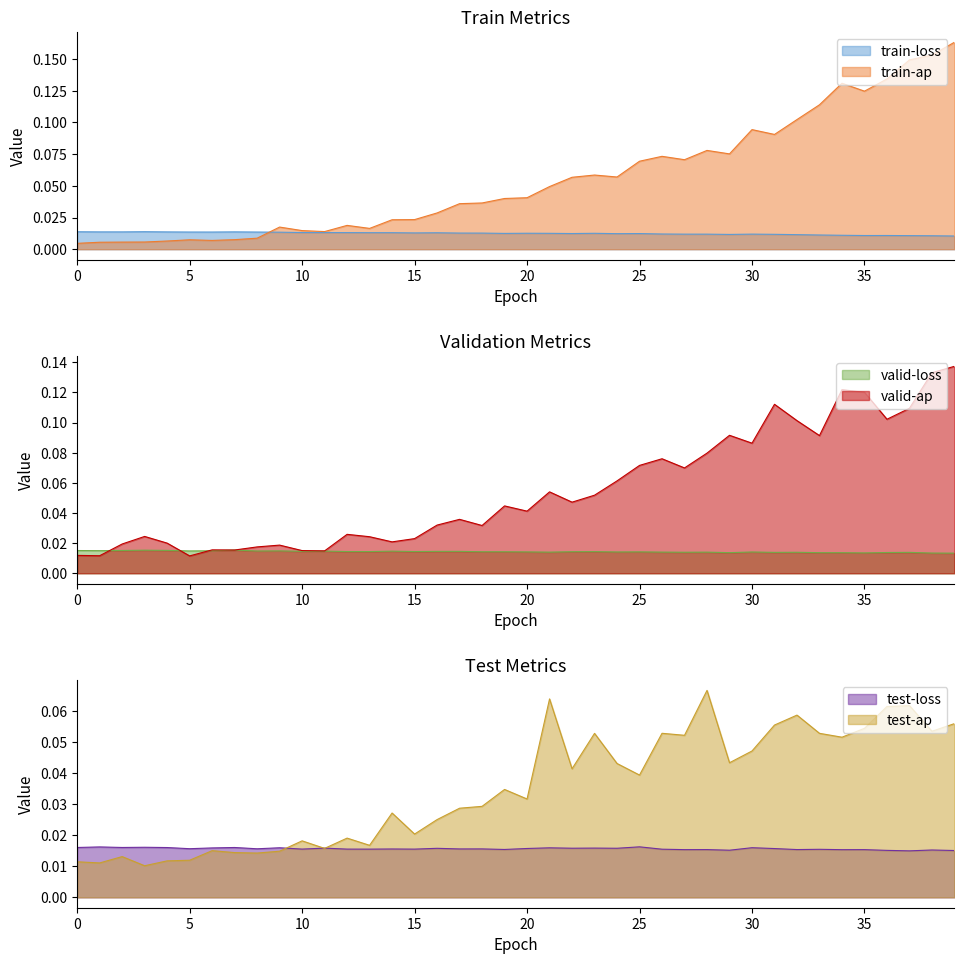

In train-loss, how many points are lower than both neighbors (excluding endpoints)?

9